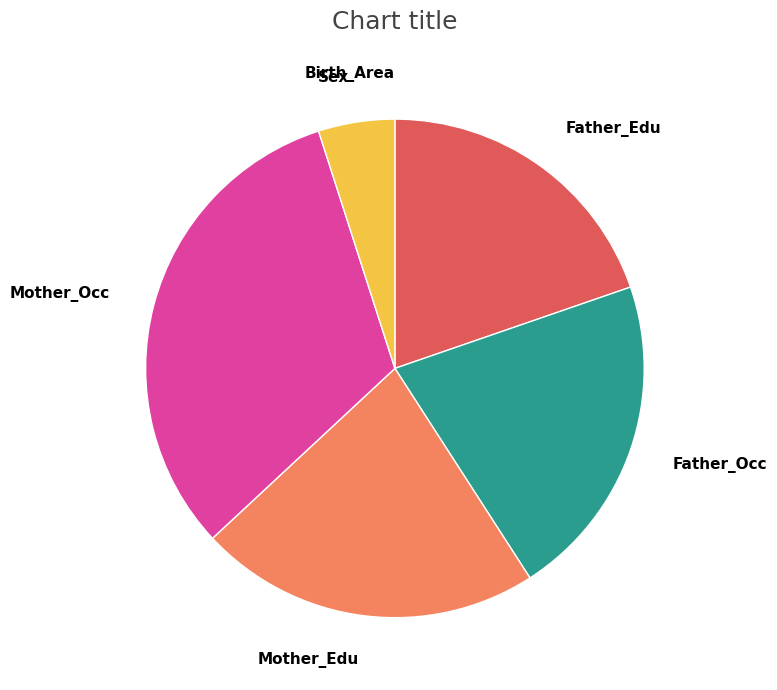

Is there a majority slice in this chart?

No